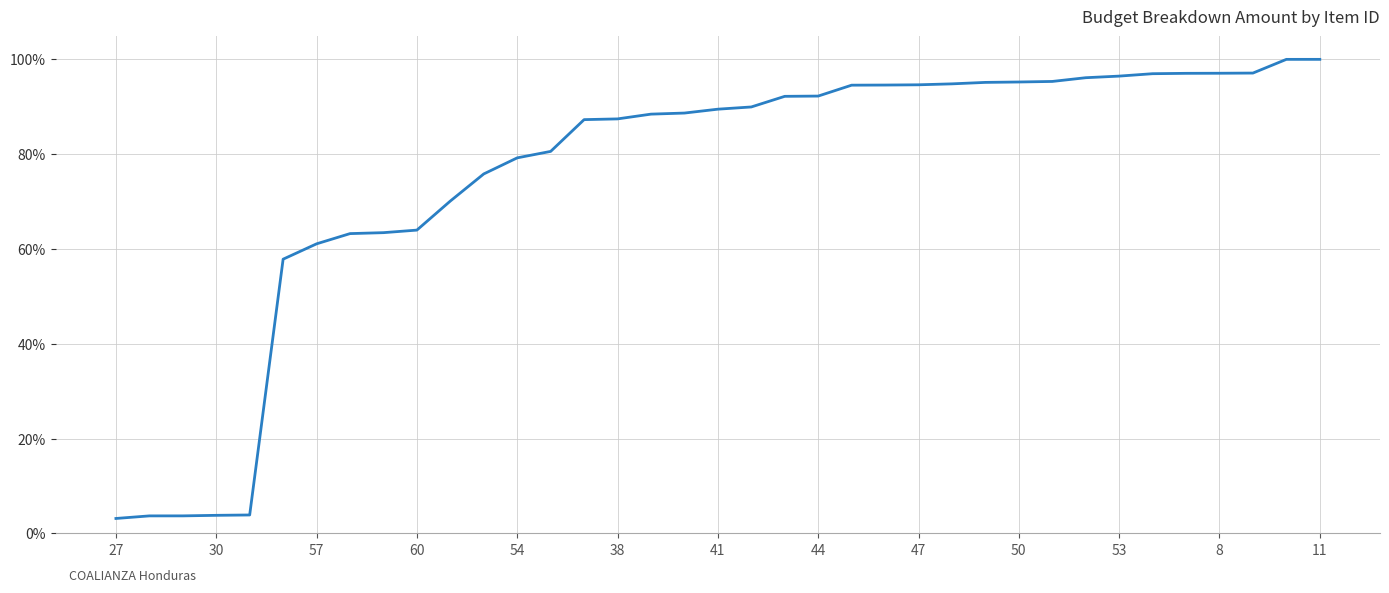

What is the difference between the maximum and minimum values?

96.9